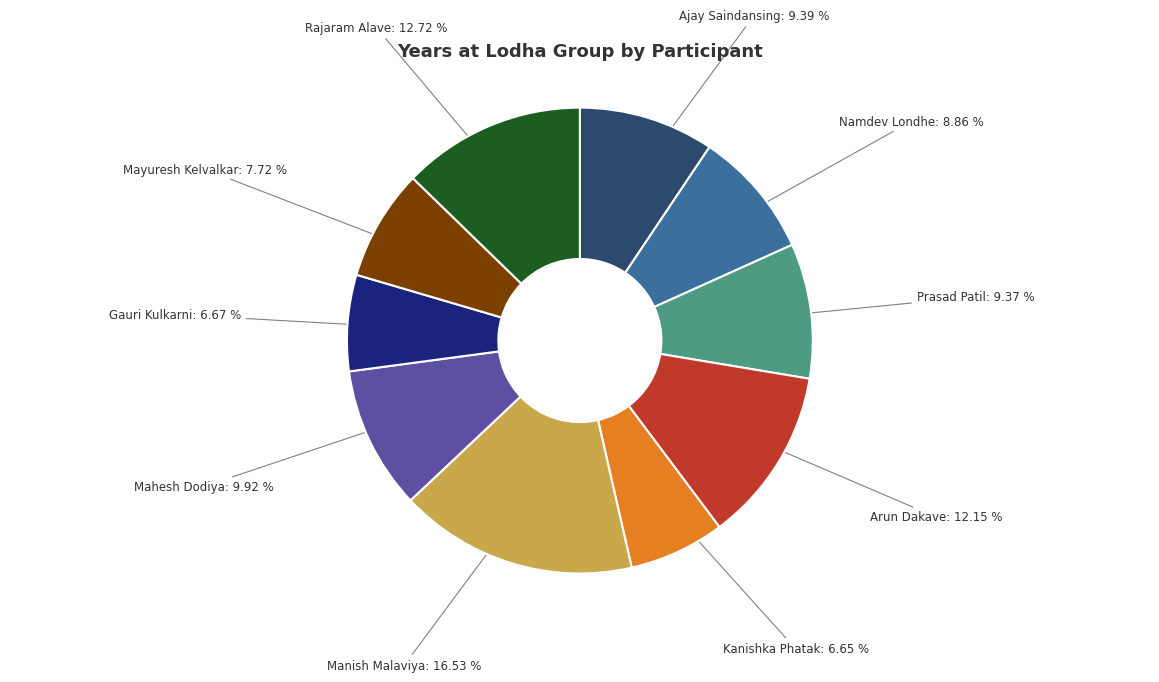

Is there any slice that represents more than half of the pie?

No